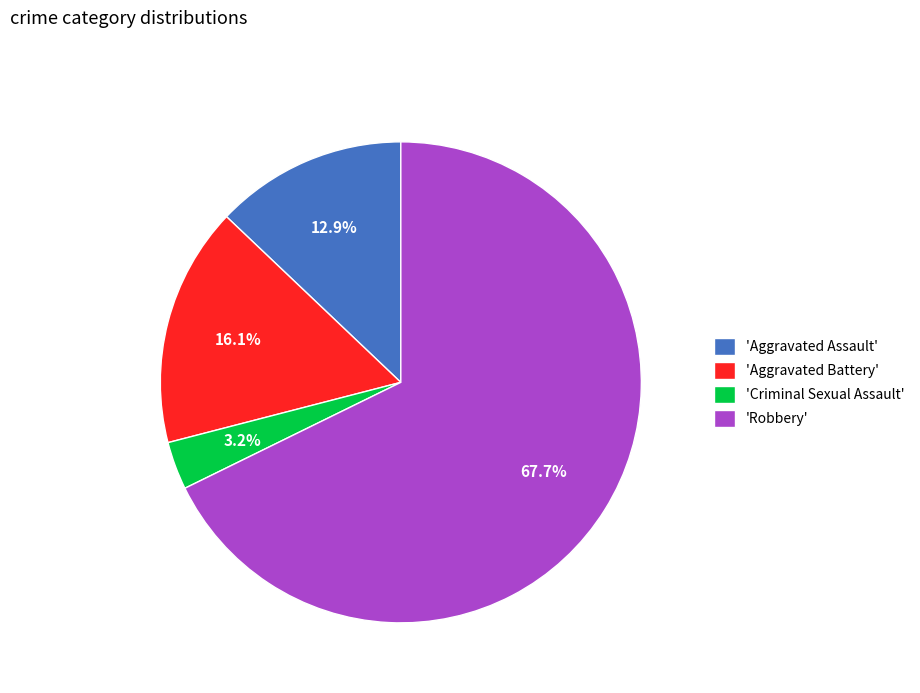

Rank the categories by value from highest to lowest.

'Robbery', 'Aggravated Battery', 'Aggravated Assault', 'Criminal Sexual Assault'